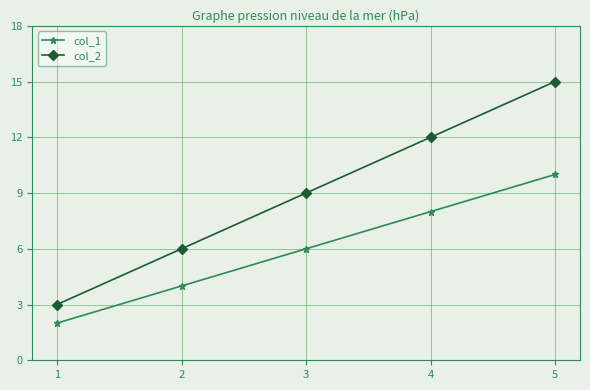

True or false: col_2 and col_1 intersect in this chart.

False